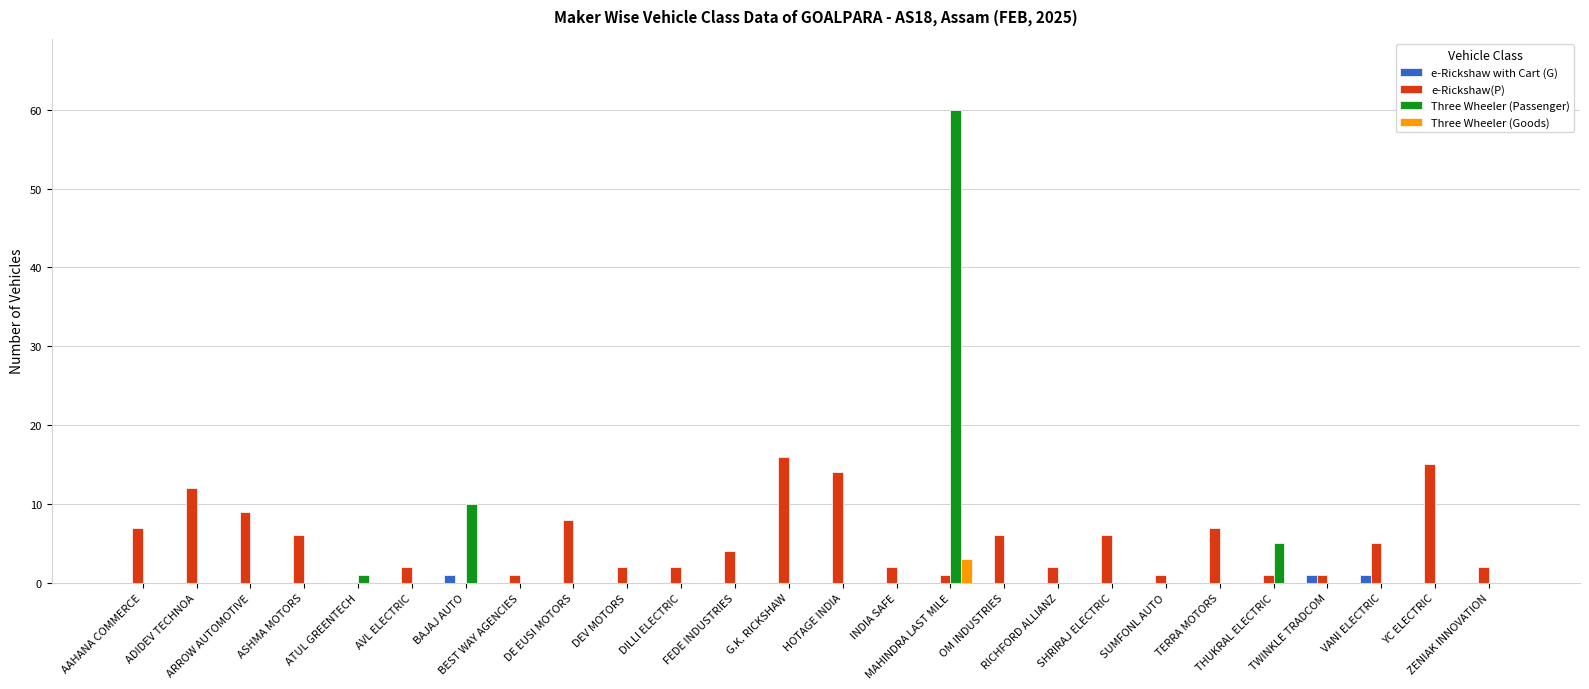

How many groups of bars are there?

26